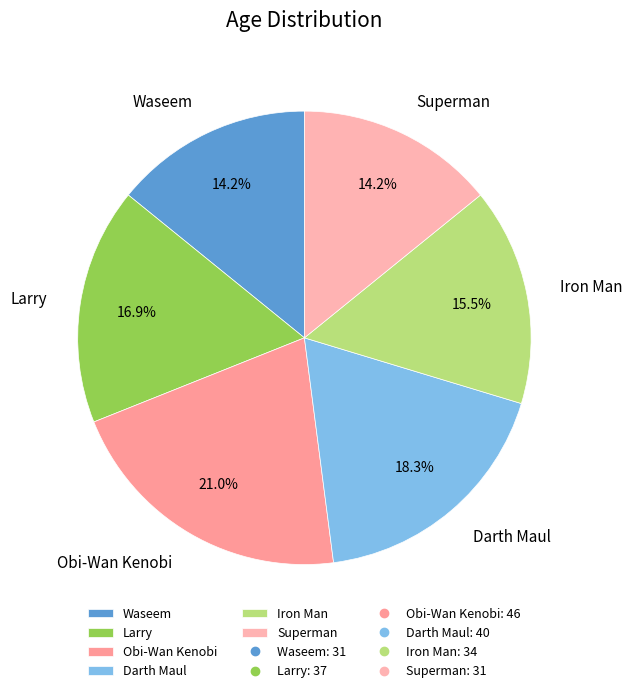

Is it true that Obi-Wan Kenobi is 8% of the pie?

False